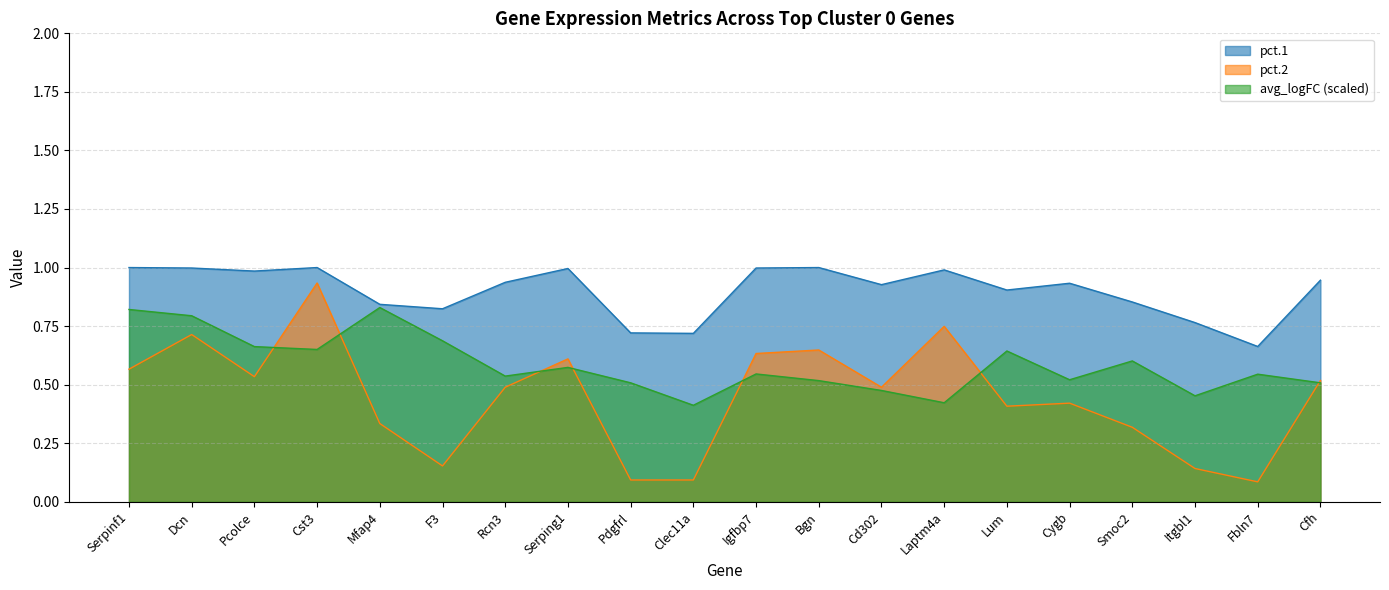

True or false: avg_logFC and pct.1 intersect in this chart.

False